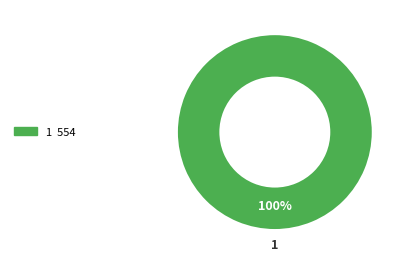

Is there a majority slice in this chart?

Yes